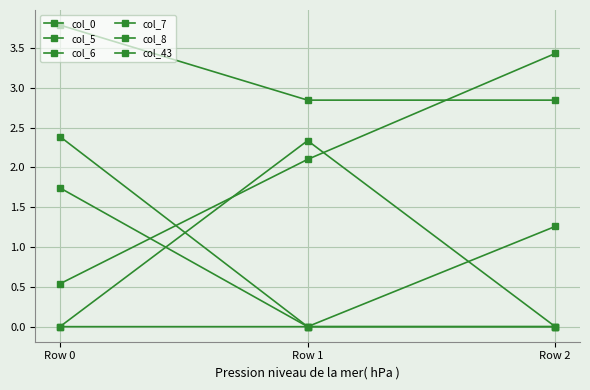

Rank the series by their maximum value, from lowest to highest.

col_5, col_43, col_8, col_6, col_0, col_7